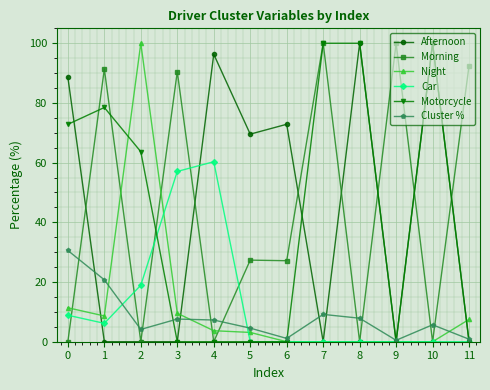

Is the value of Motorcycle at 0 greater than the value of Morning at 11?

No